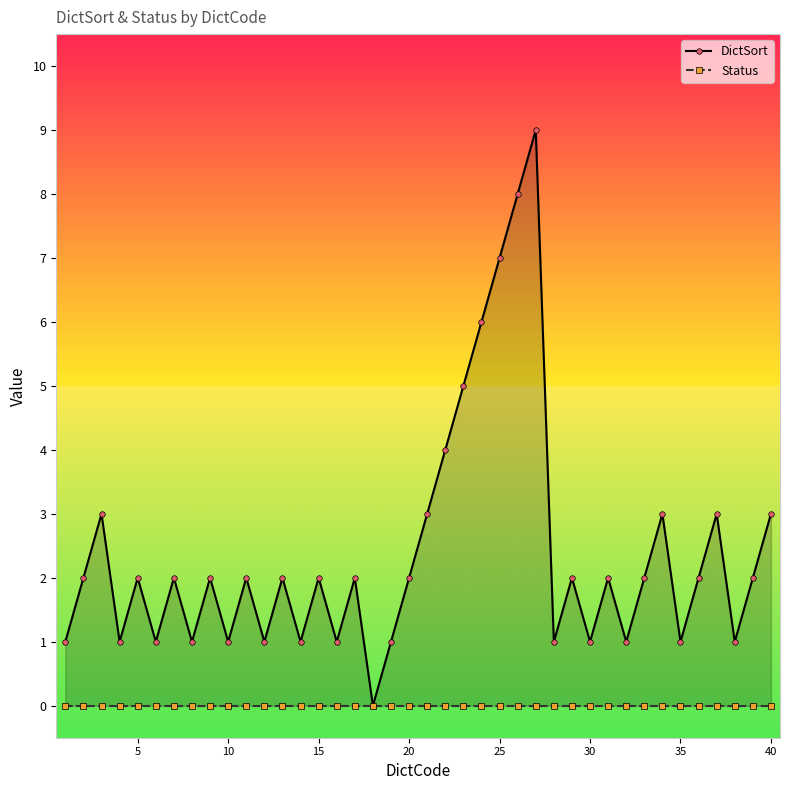

What is the value of the DictSort point at the 11th from the left?

3